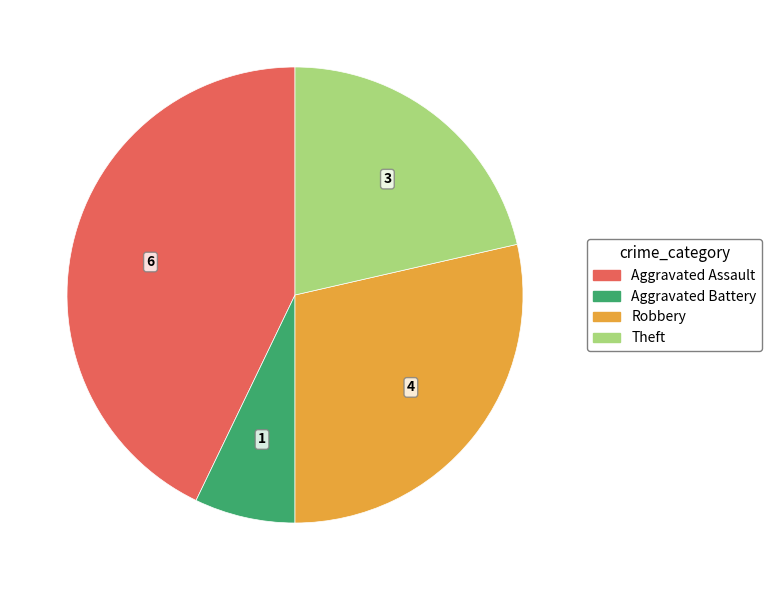

Does any single category account for the majority?

No